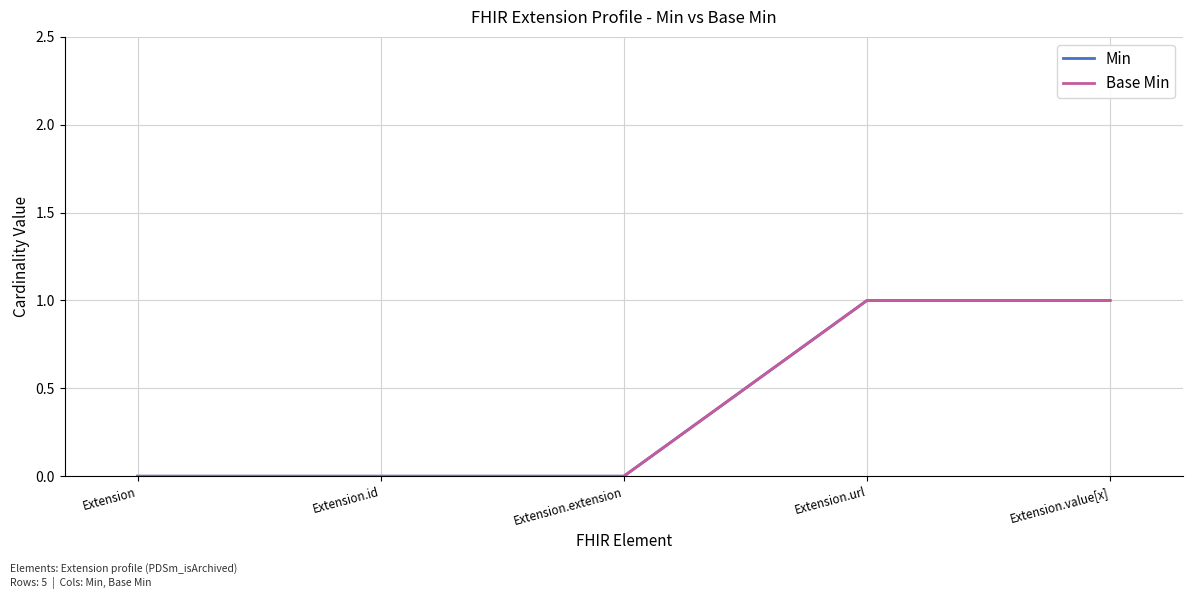

What is the sum of all Base Min values?

2